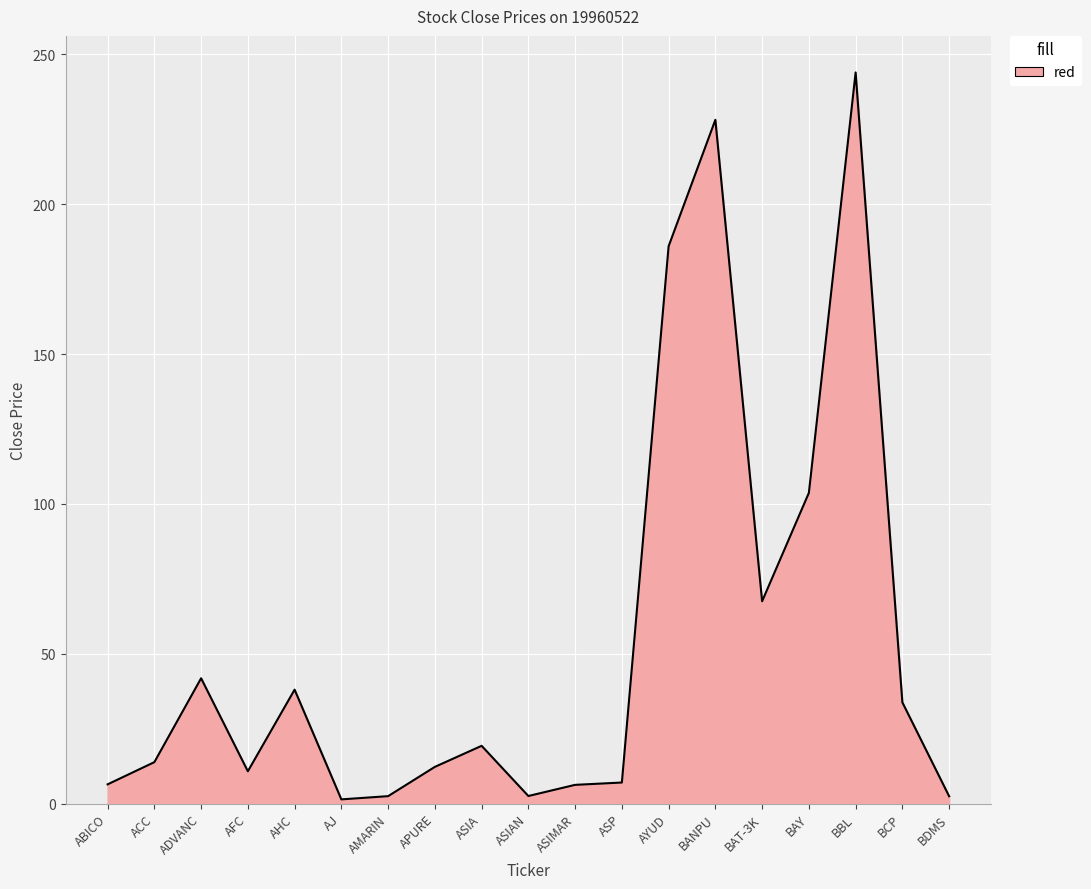

Where is the data nearest to the value 122?

BAY